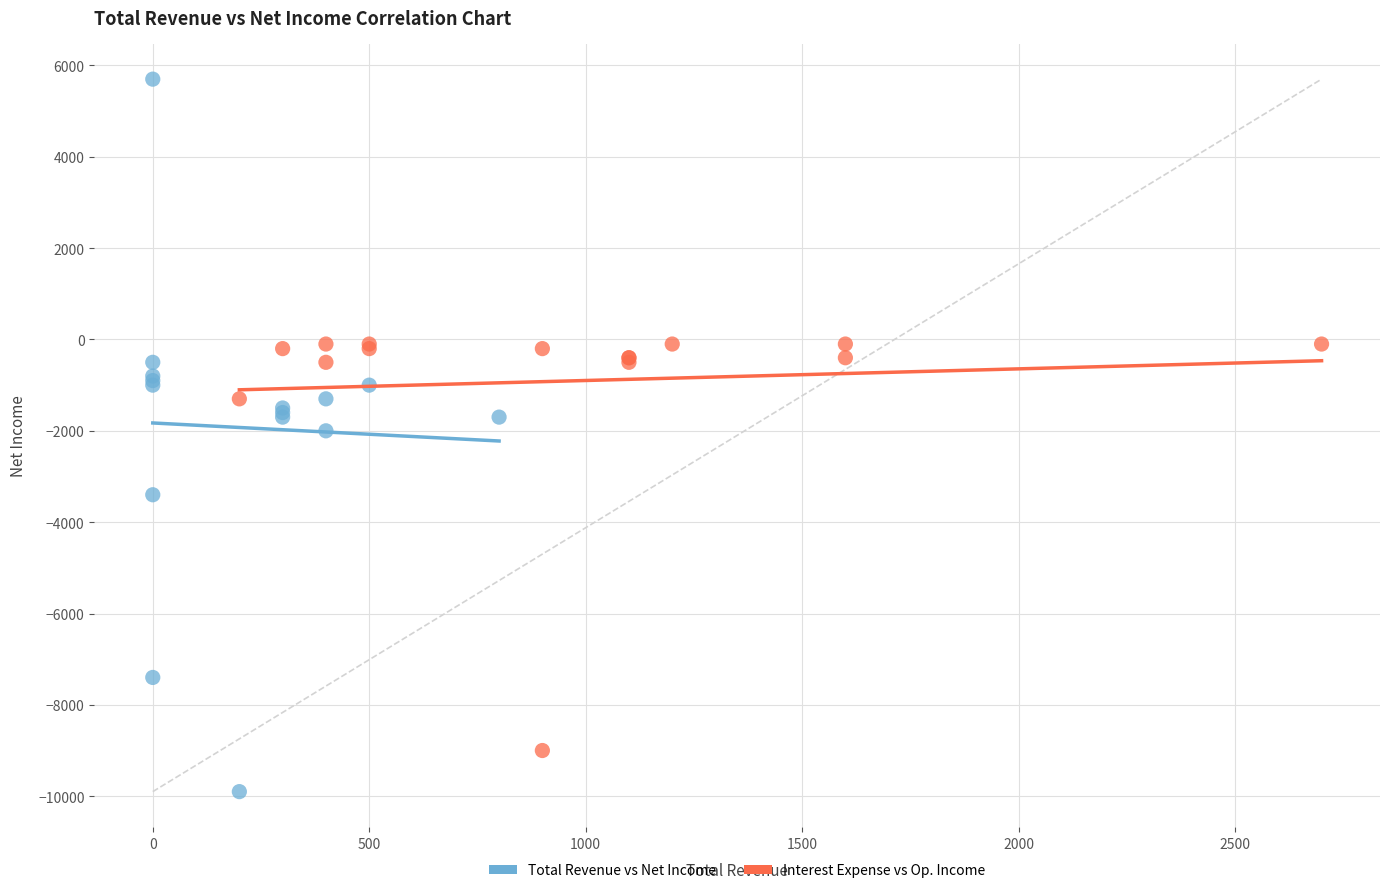

Which series has the widest spread of Y values?

Total Revenue vs Net Income